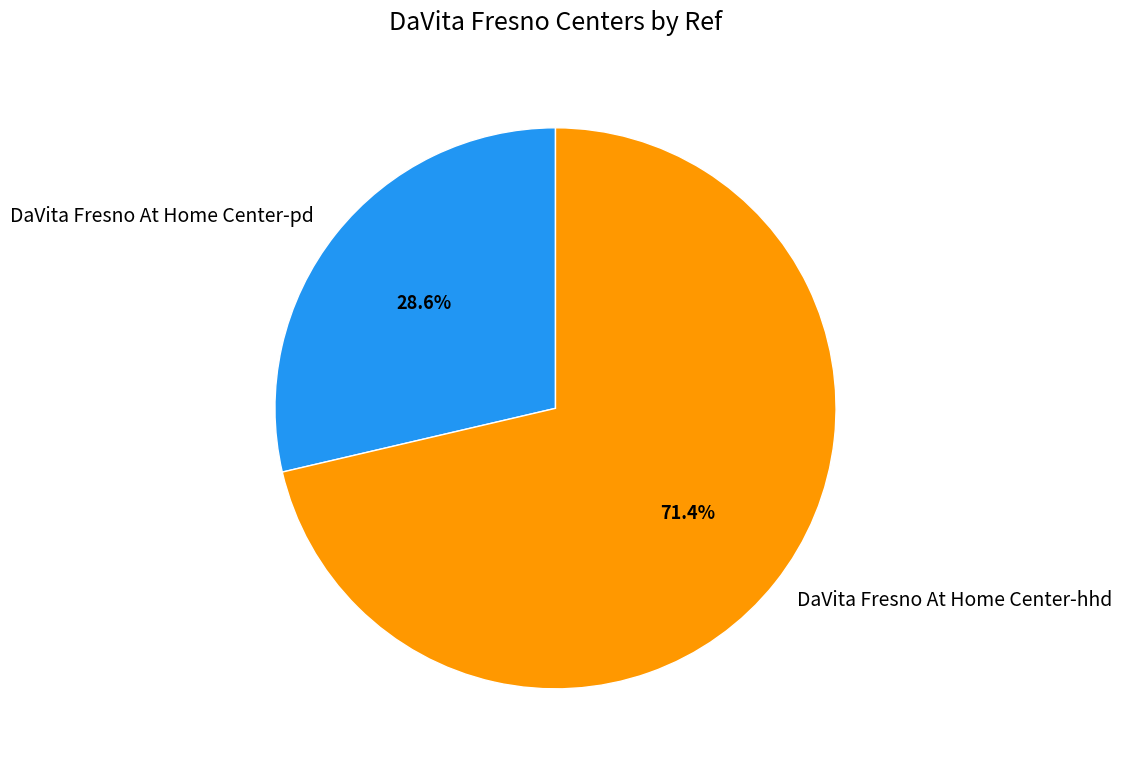

Count the number of slices in the pie.

2